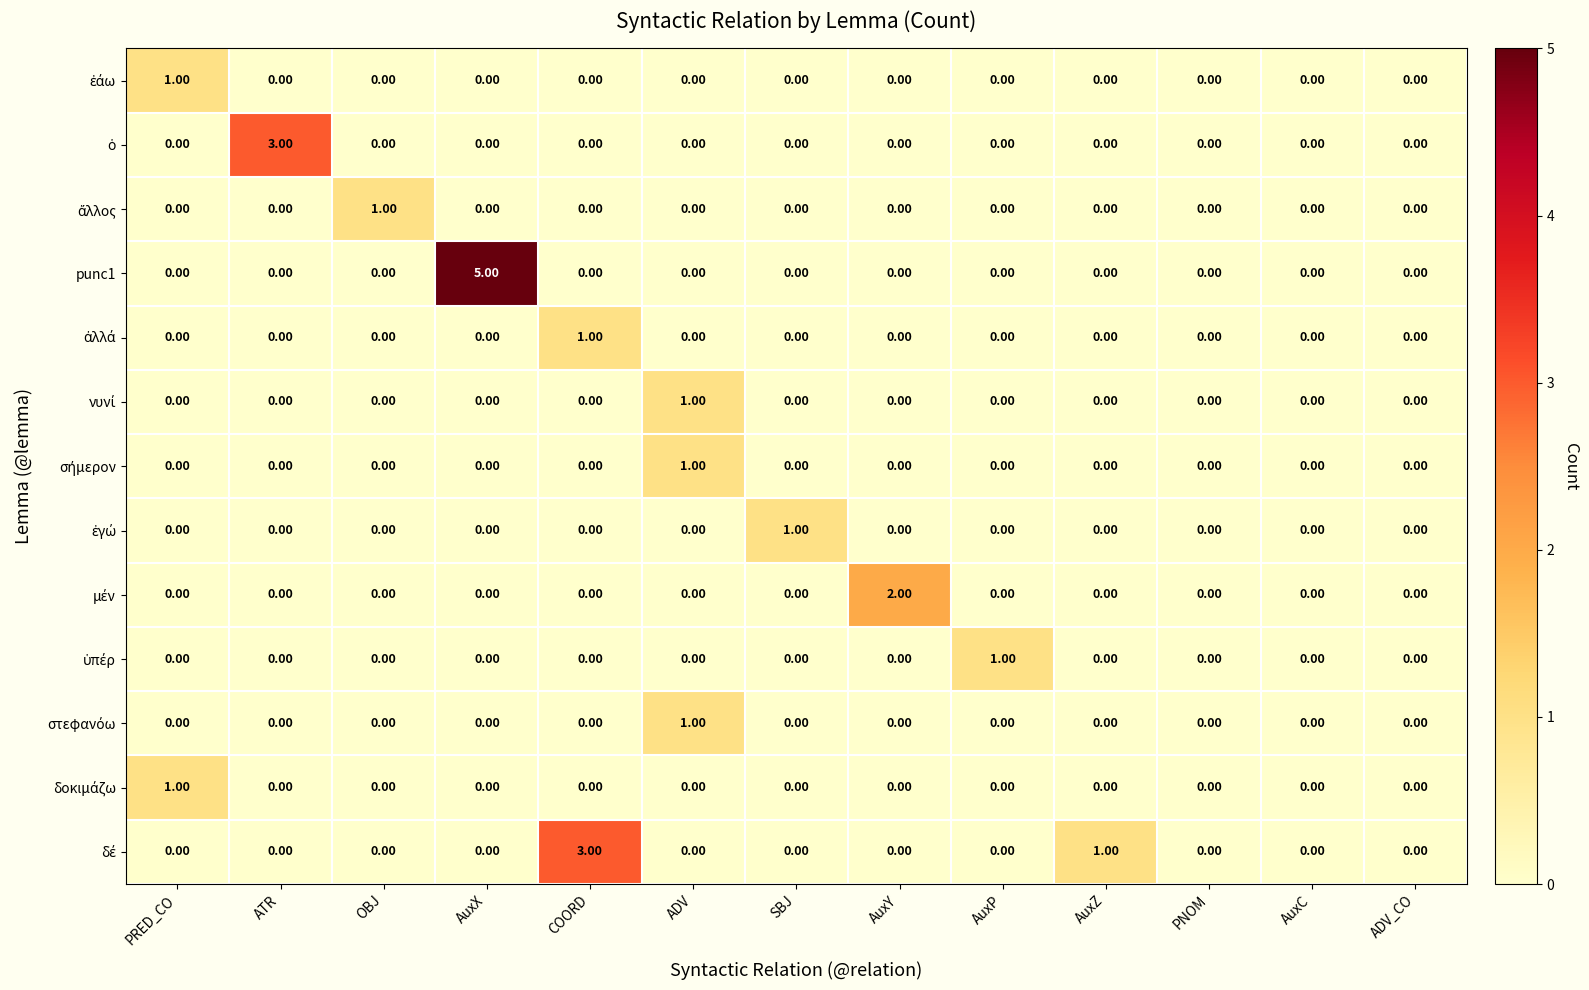

Which series has the largest total across all categories?

punc1